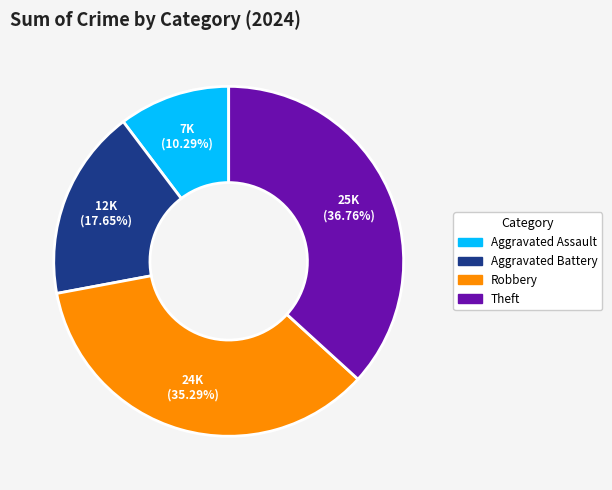

To the nearest percent, what is the average slice percentage?

25%